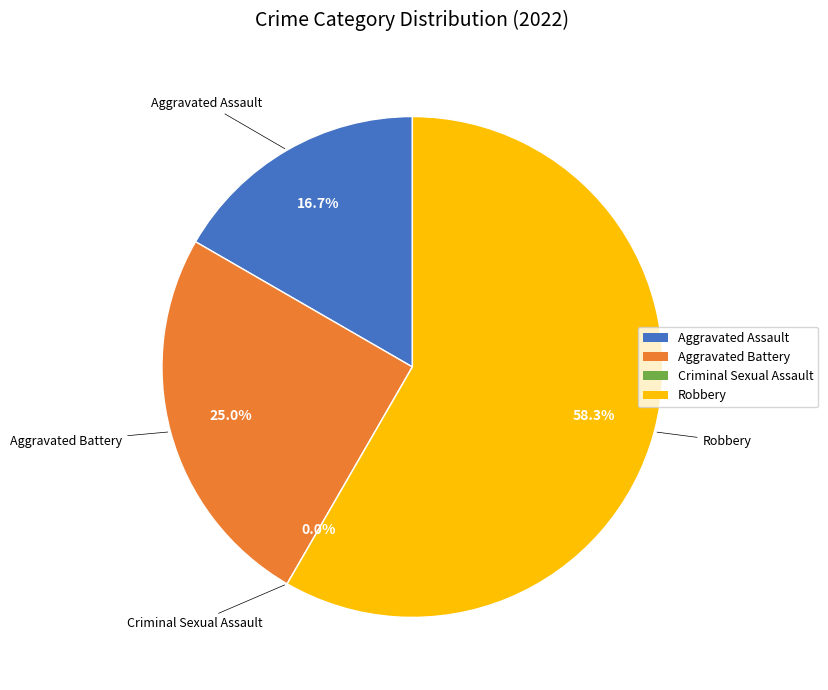

To the nearest percent, what percentage of the pie is Aggravated Assault?

17%